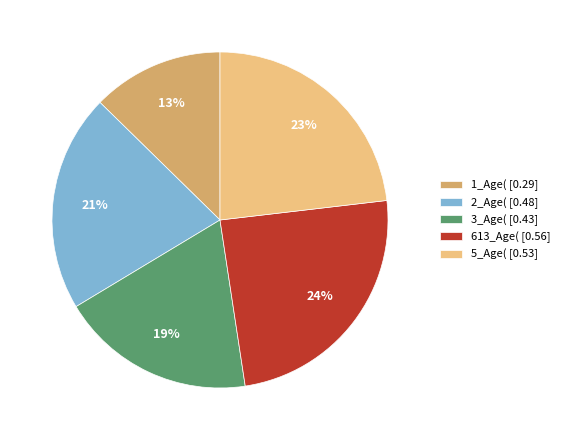

Do 1_Age( [0.29] and 3_Age( [0.43] together represent more than half of the pie?

No